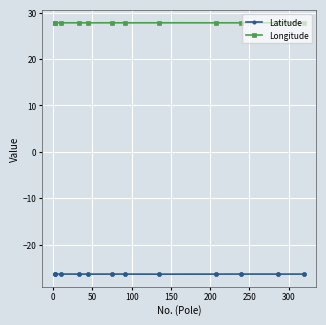

What is the minimum value shown in the chart?

-26.4